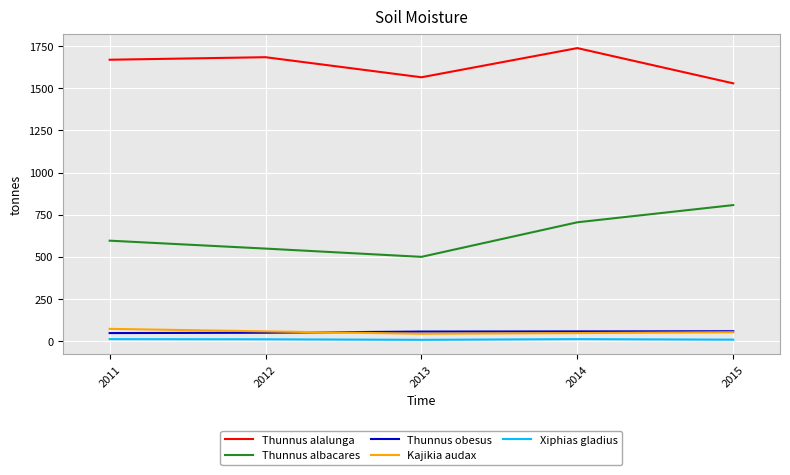

What is the difference between the Kajikia audax values at 2014 and 2013?

4